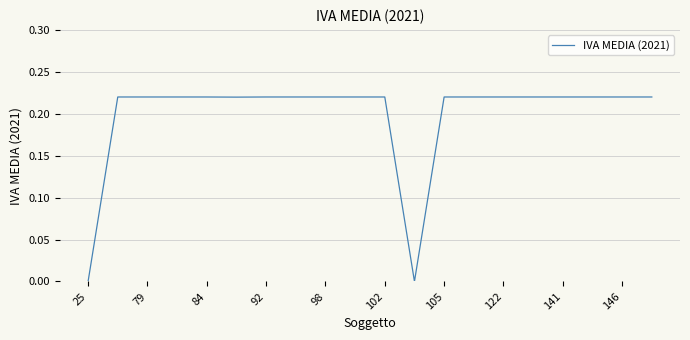

What is the greatest value displayed?

0.2